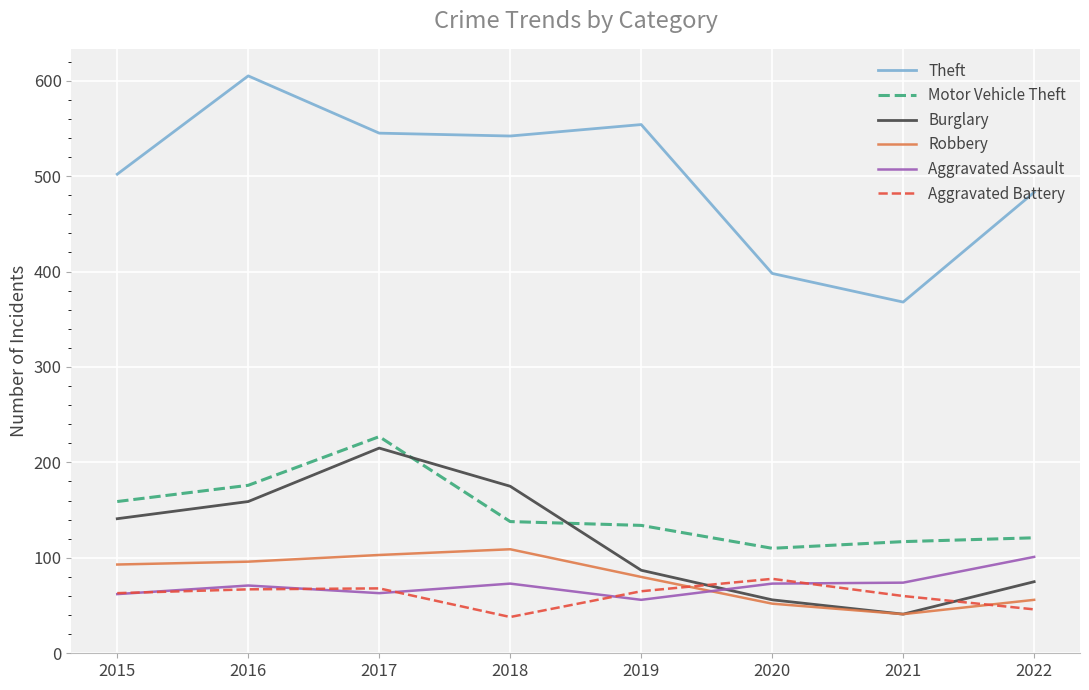

Between 2016 and 2021, which series saw the biggest shift?

Theft